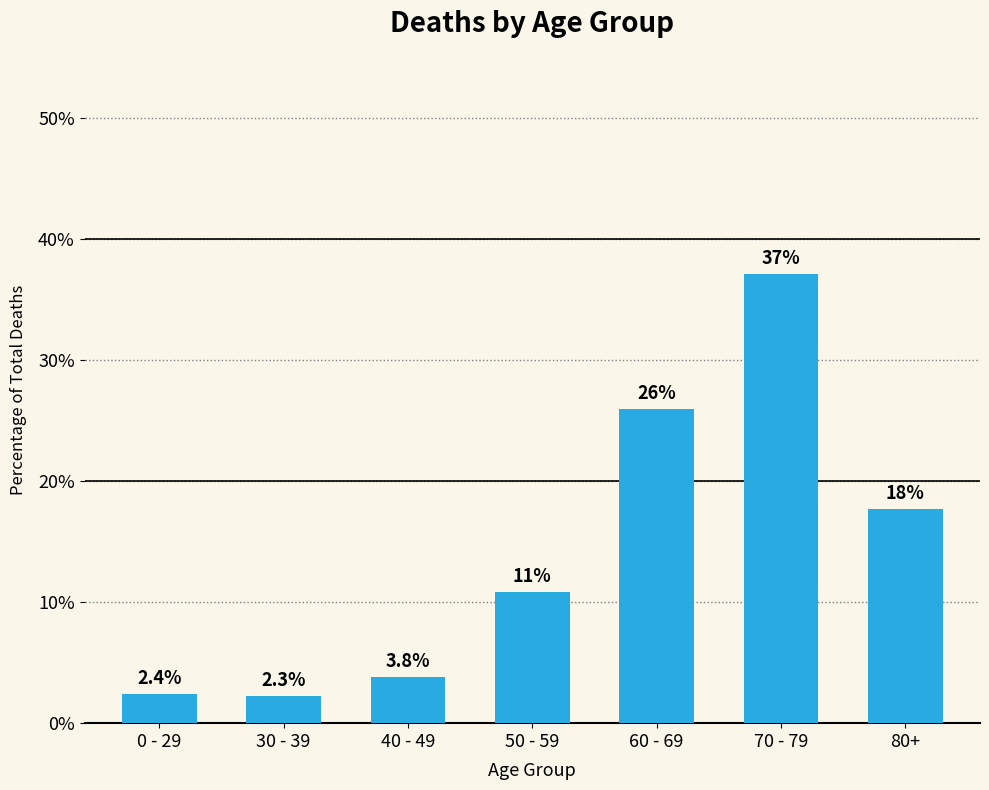

Are the bars grouped side by side (vs. stacked)?

No